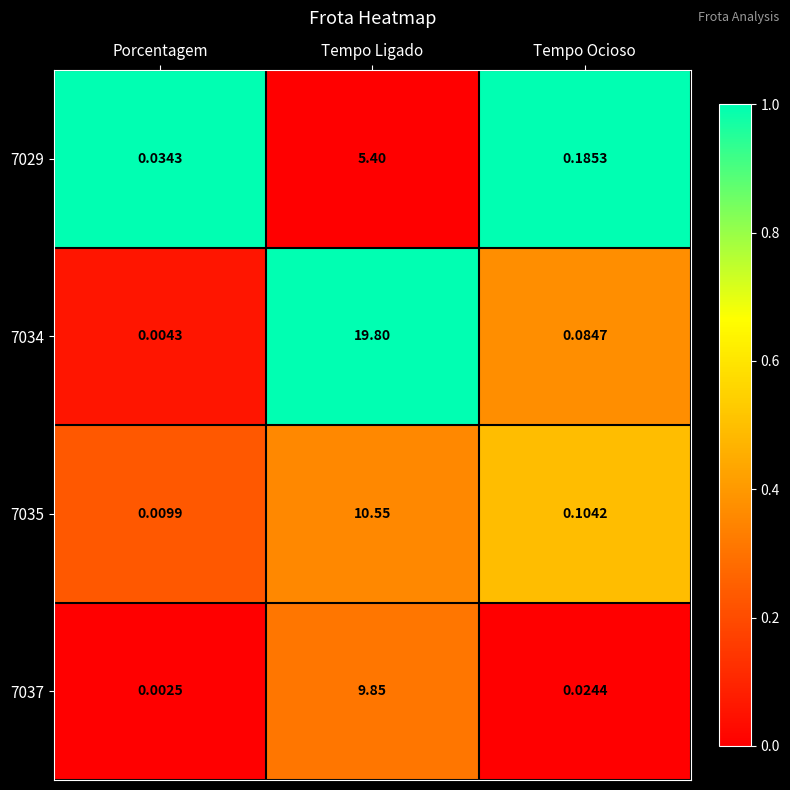

Which label corresponds to the smallest value in the chart?

Porcentagem